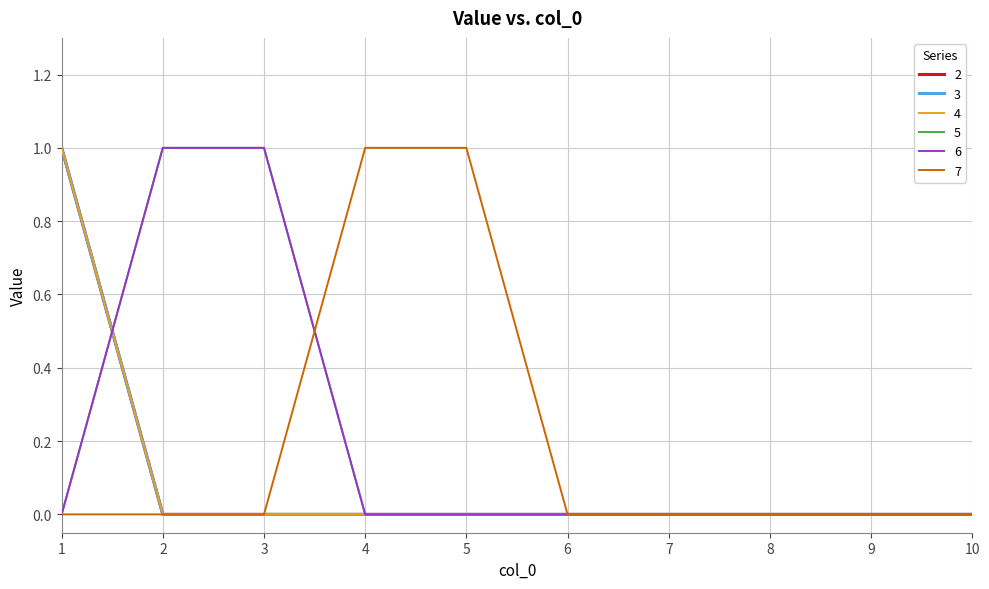

Which series has the largest total across all categories?

5